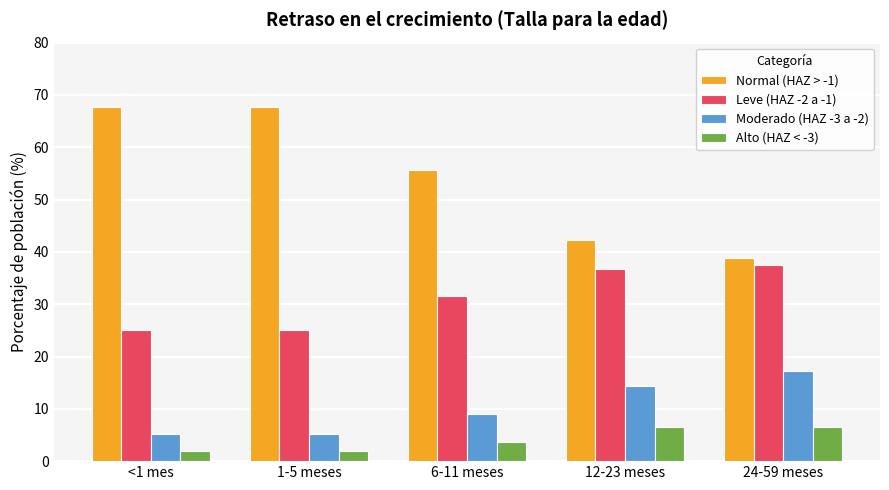

At 12-23 meses, list the series in order from smallest to largest.

Alto (HAZ < -3), Moderado (HAZ -3 a -2), Leve (HAZ -2 a -1), Normal (HAZ > -1)